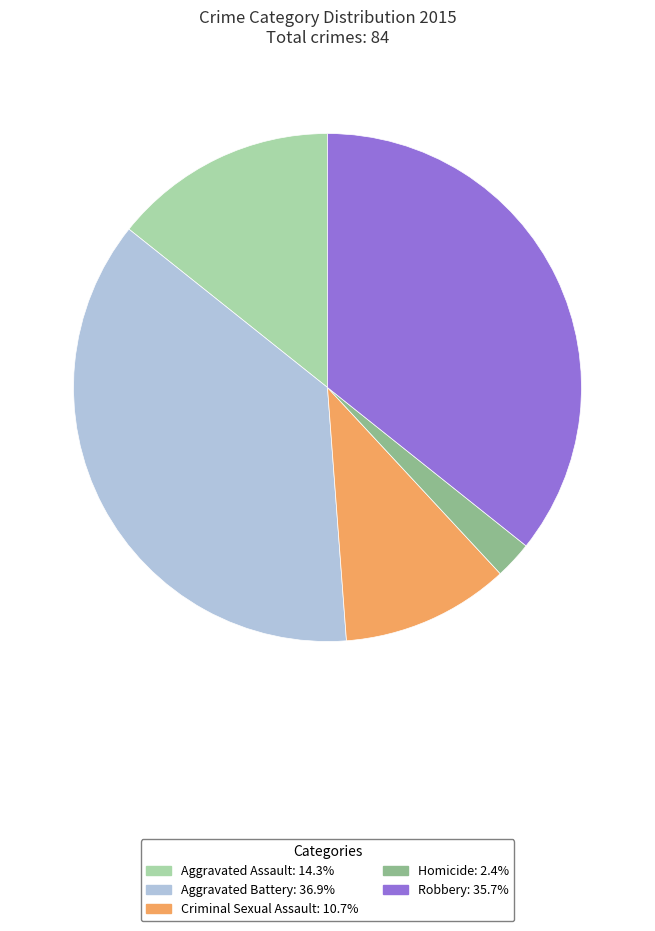

Between Robbery and Aggravated Battery, which is larger?

Aggravated Battery